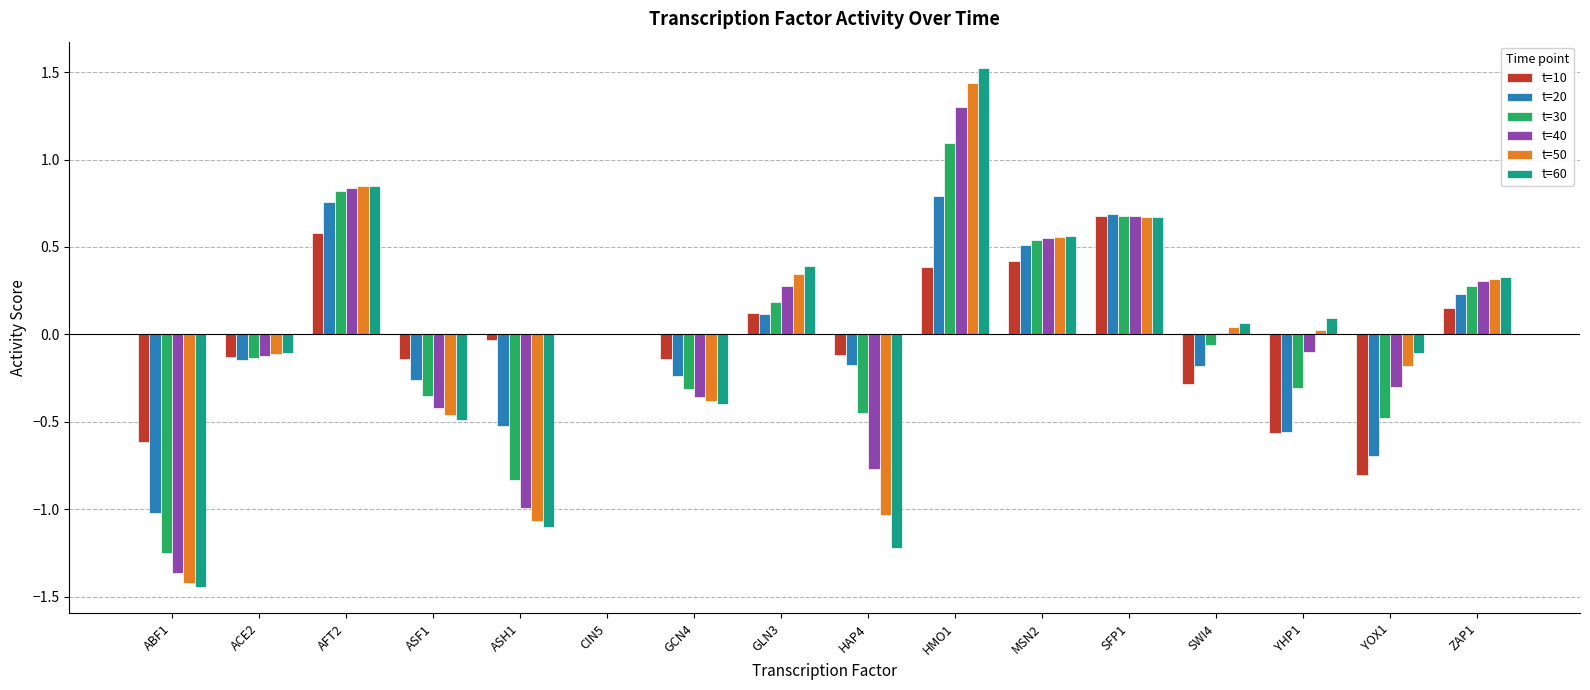

The t=30 series shows -0.1 at SWI4. True or false?

True